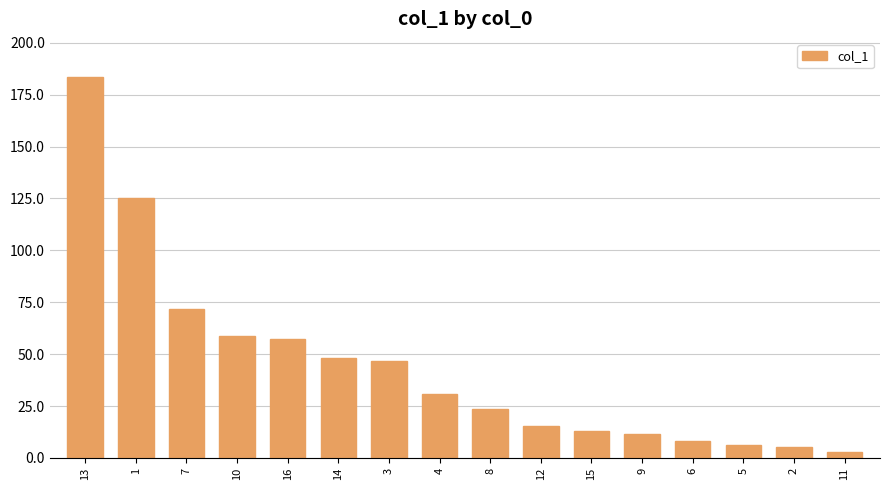

Which label corresponds to the largest value in the chart?

13